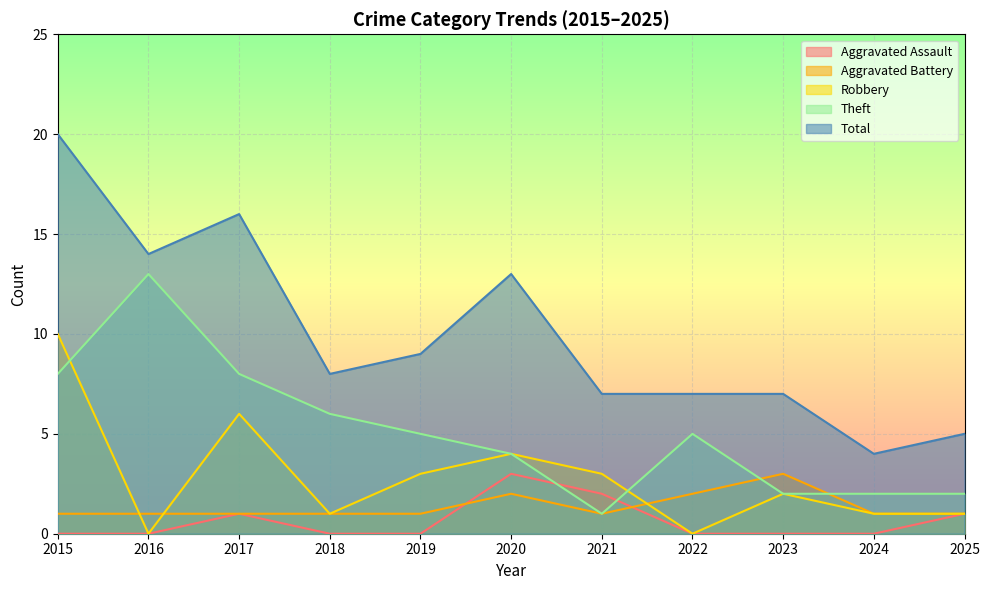

What are all the series names shown in the legend?

Aggravated Assault, Aggravated Battery, Robbery, Theft, Total